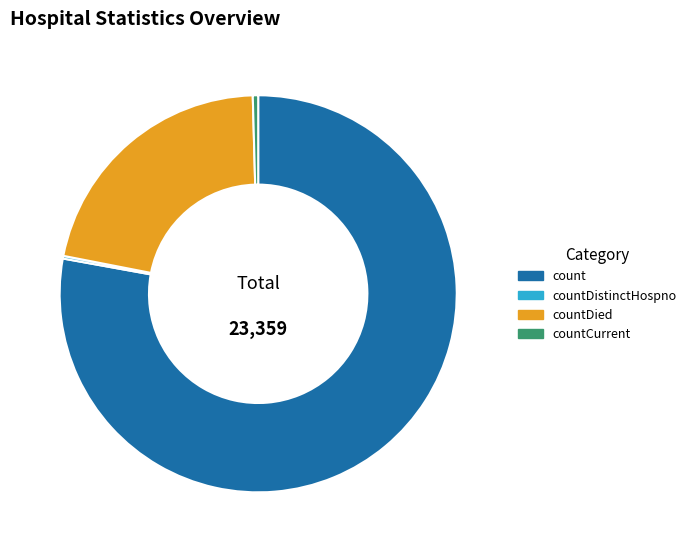

What is the largest slice in the pie chart?

count